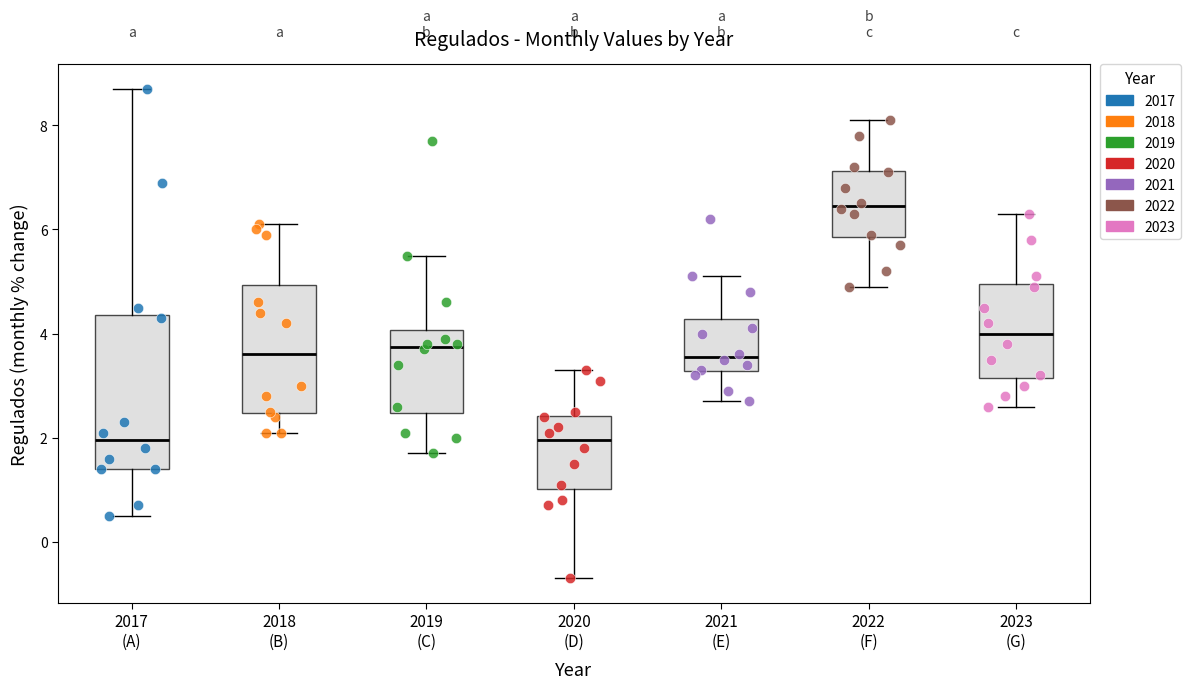

Where is the lower edge of the box for 2022 (F) on the y-axis? The values are not printed on the chart, so give them approximately, as read against the axis.

5.8